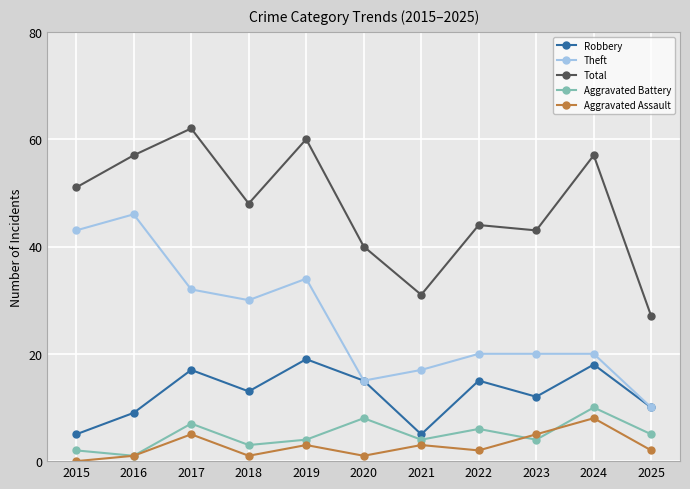

How many distinct data groups are displayed?

5